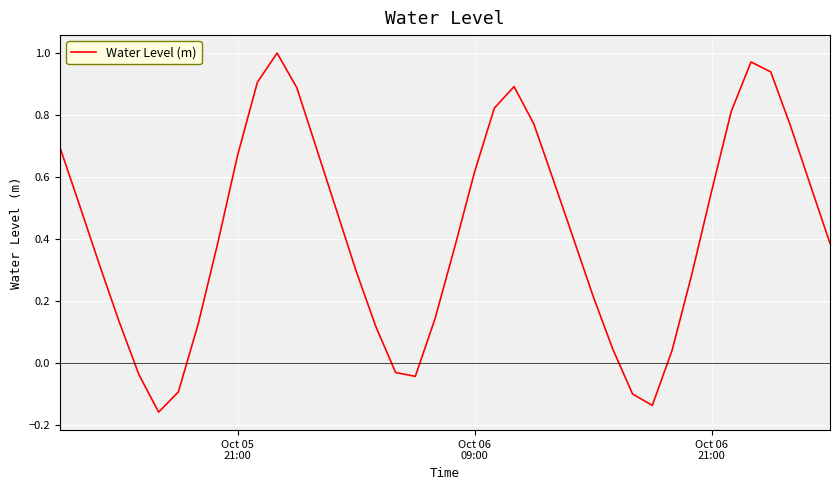

How many lines are shown in the chart?

1